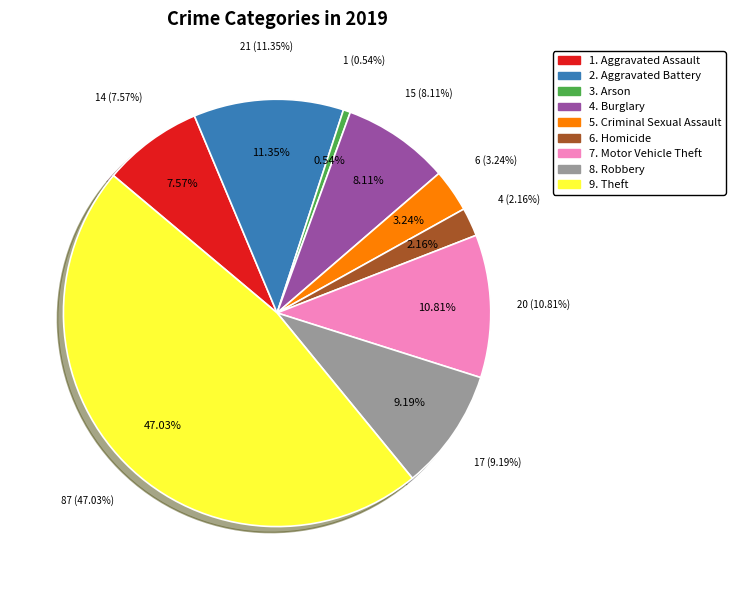

To the nearest percent, what is the difference between the Theft and Robbery slice percentages?

38%